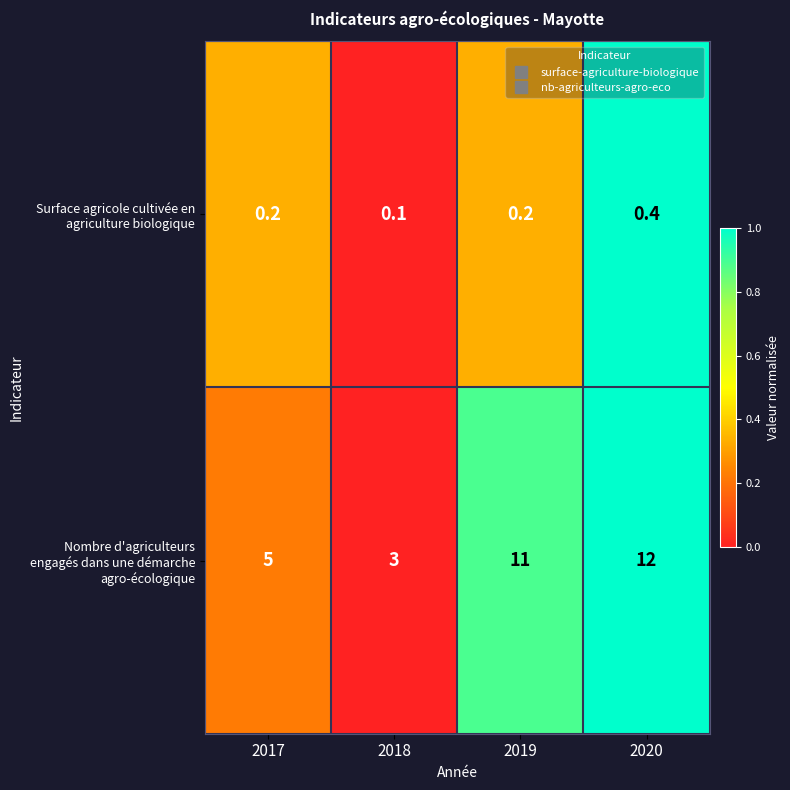

What is the total value across all series at 2020?

12.4